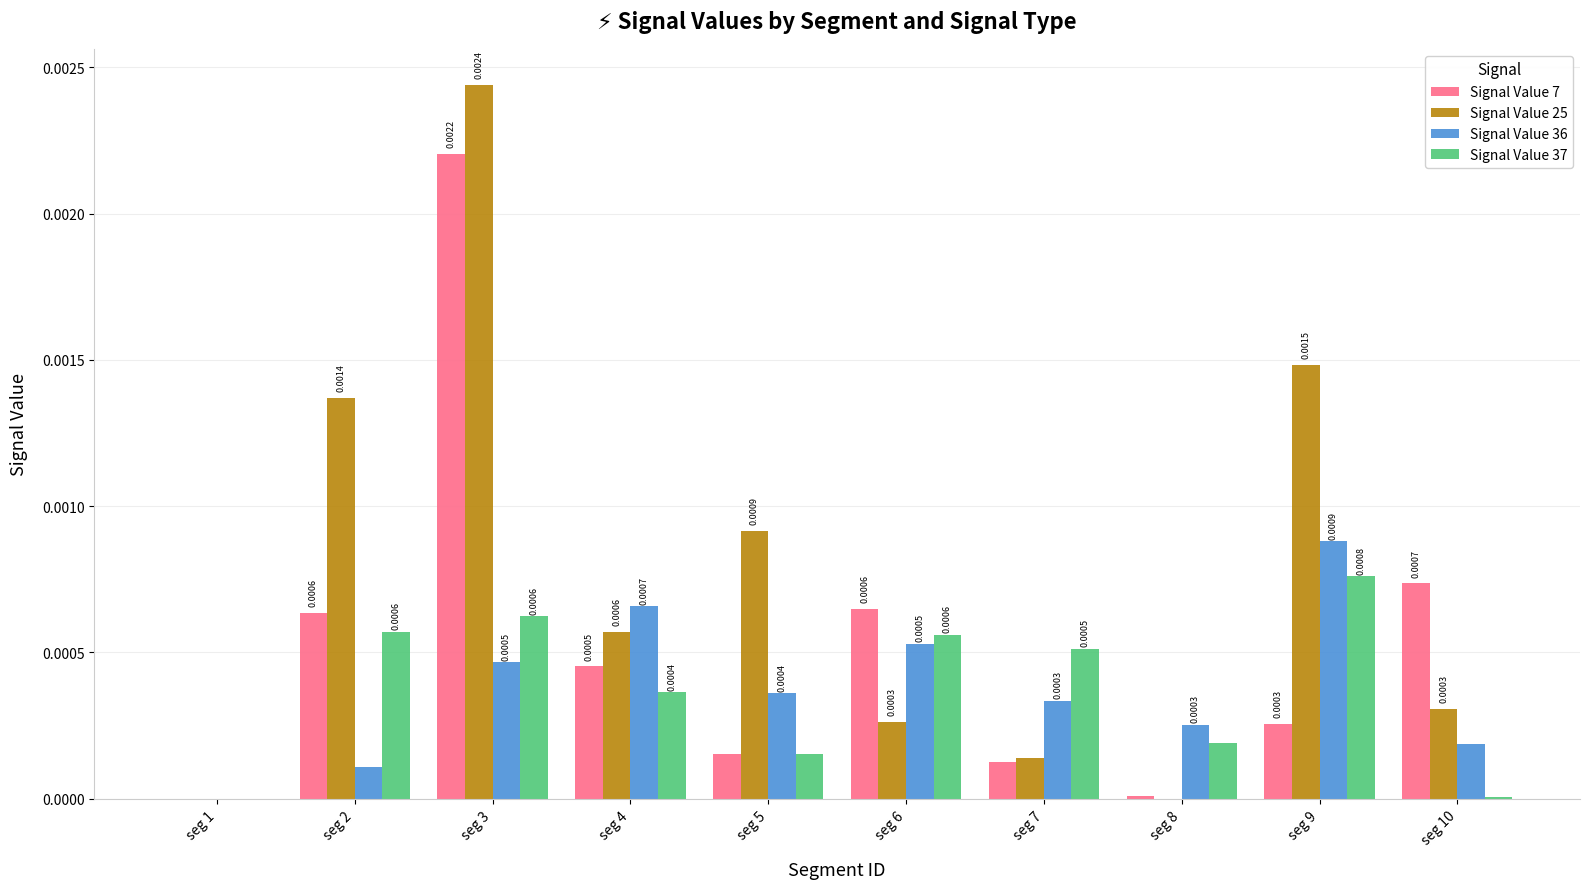

Which series has the largest total across all categories?

Signal Value 25